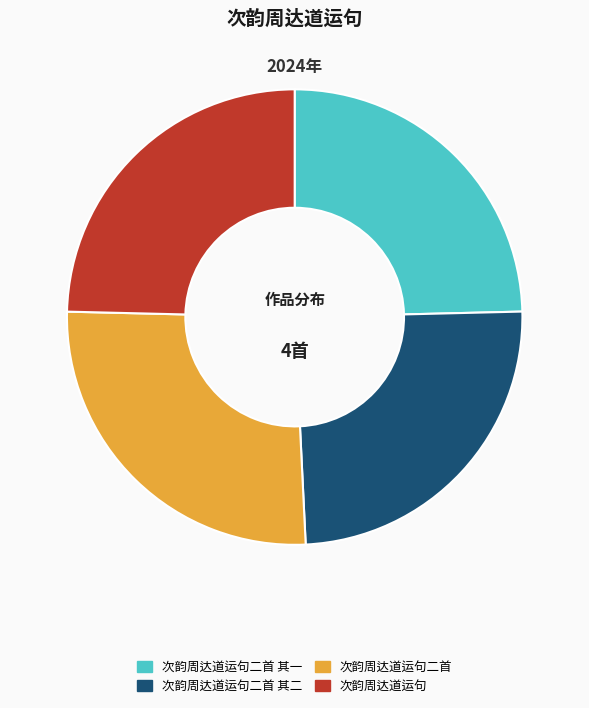

Combined, do 次韵周达道运句 and 次韵周达道运句二首 account for over 50%?

Yes